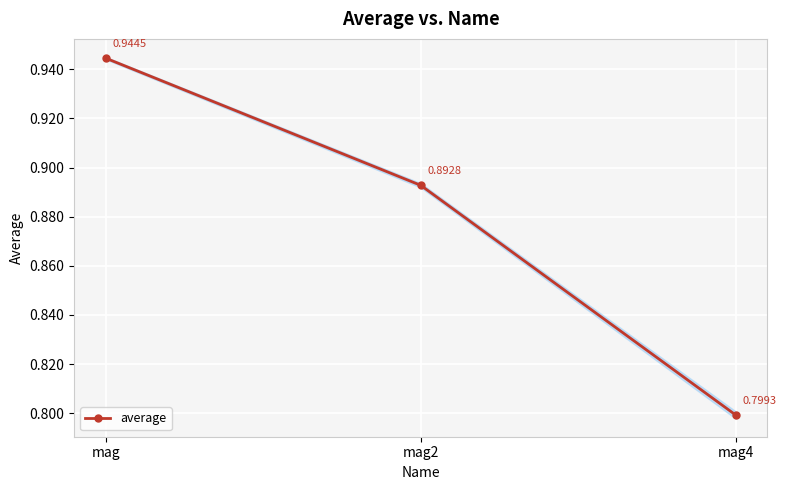

Rank the categories by value from lowest to highest.

mag4, mag2, mag